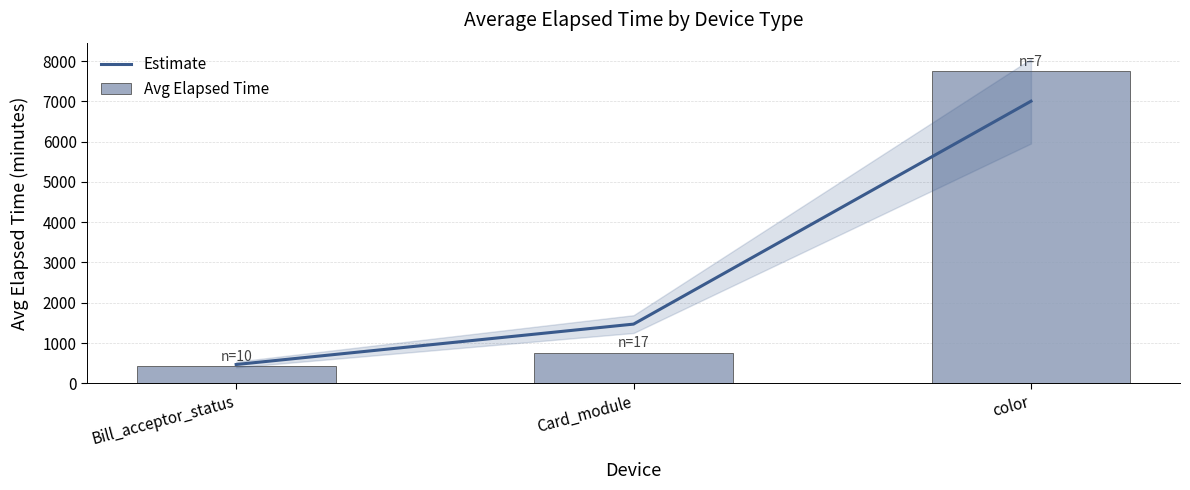

Where is Estimate nearest to the value 3734?

Card_module